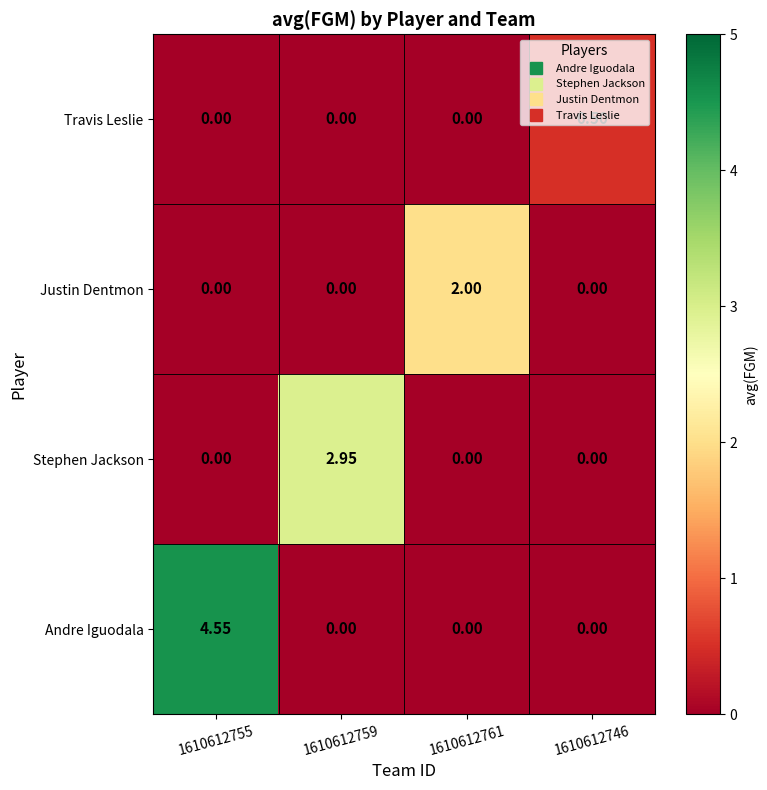

List the series in order of their overall mean, highest first.

Andre Iguodala, Stephen Jackson, Justin Dentmon, Travis Leslie